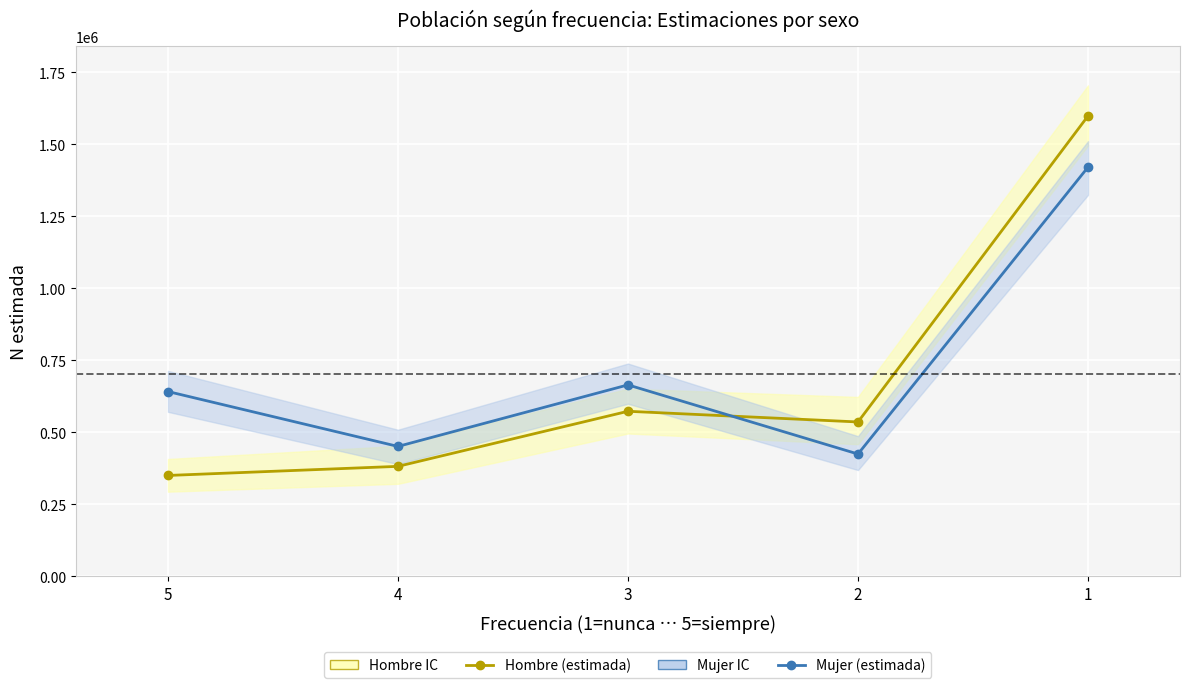

Which series changed the most between 4 and 1?

Hombre (estimada)